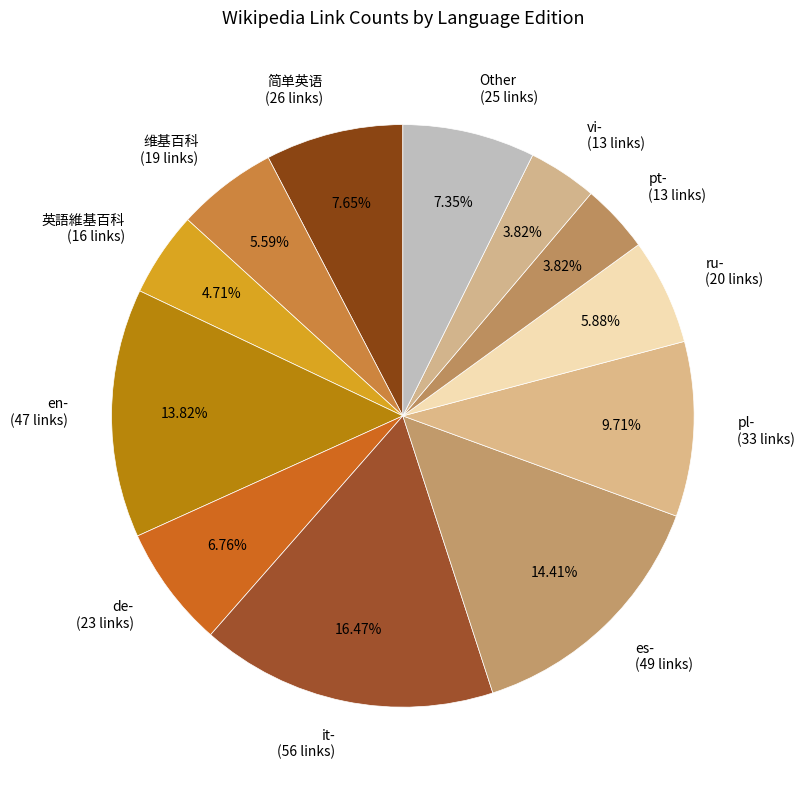

Which slice is the largest?

it-